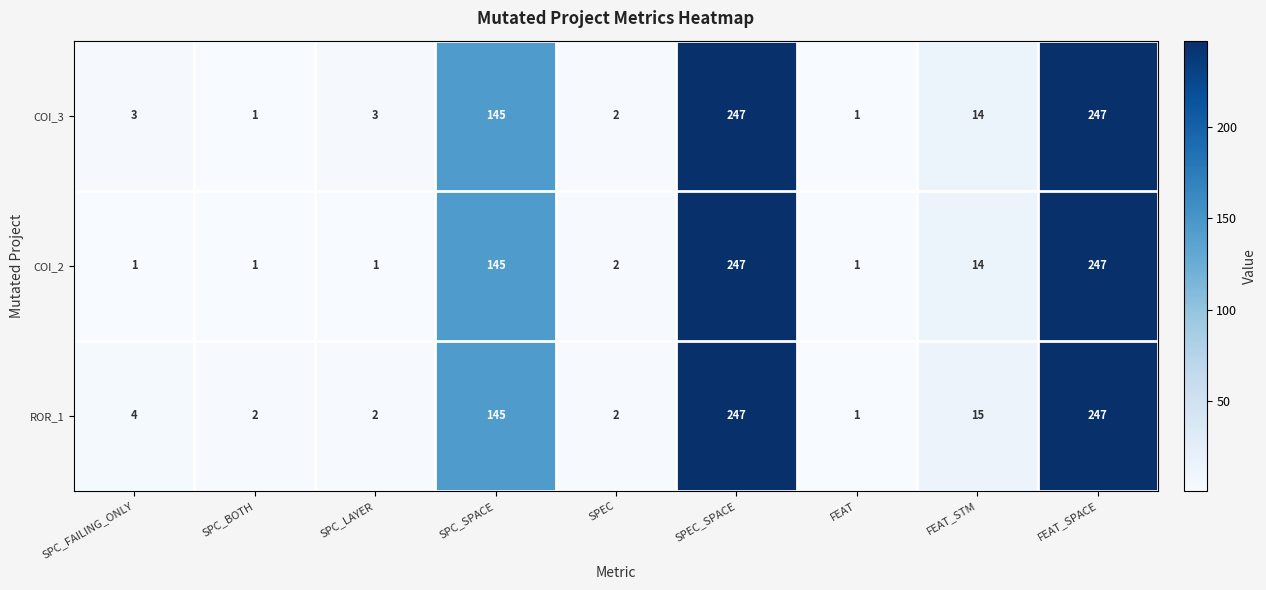

What is the difference between the COI_2 values at SPC_SPACE and FEAT_STM?

131